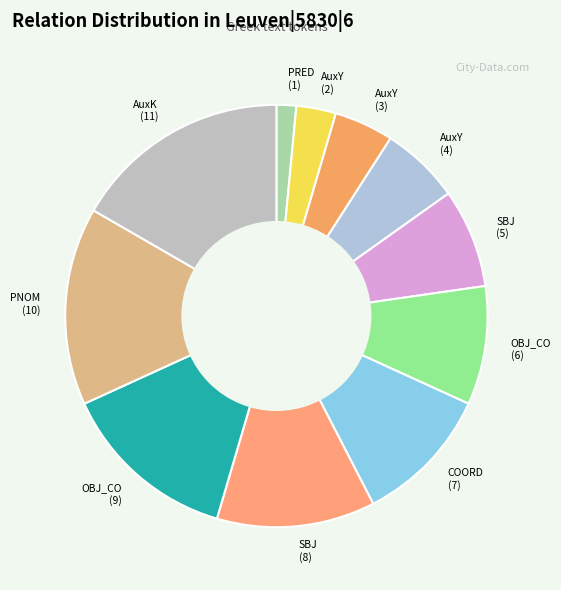

Which slice is the largest?

AuxK (11)